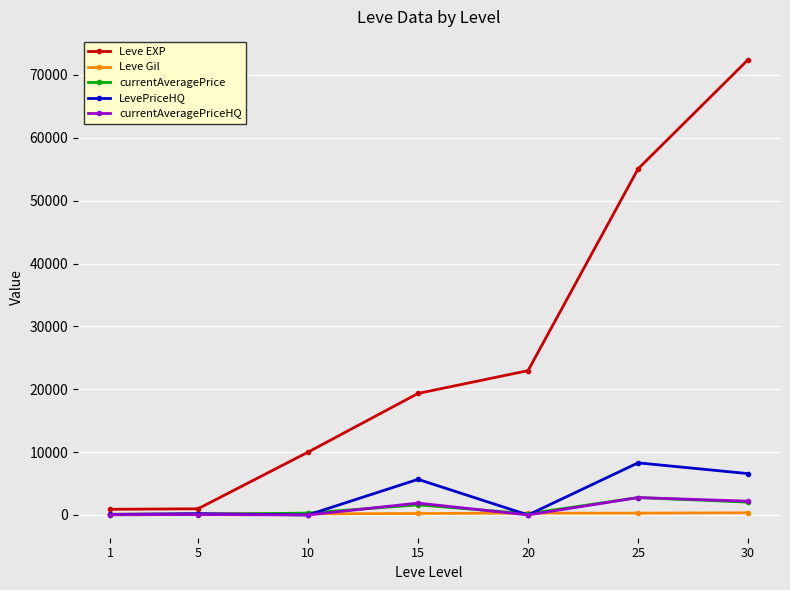

Which series has the widest spread of values?

Leve EXP